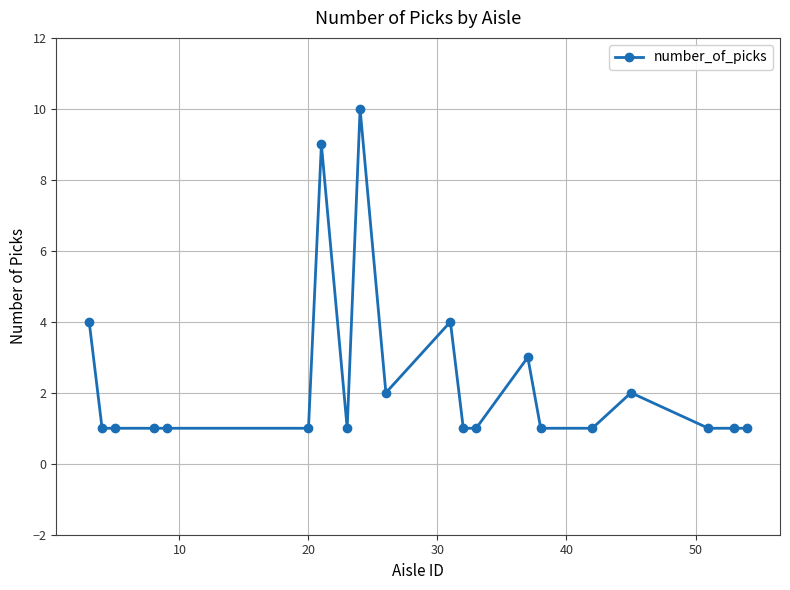

What is the greatest value displayed?

10